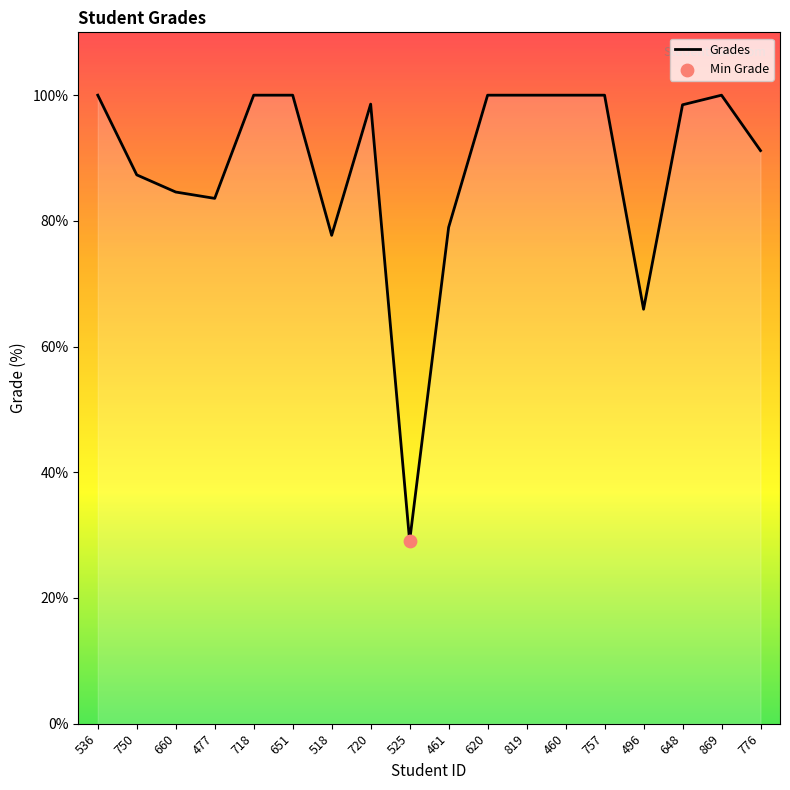

What is the ratio of the value at 620 to the value at 461?

1.3